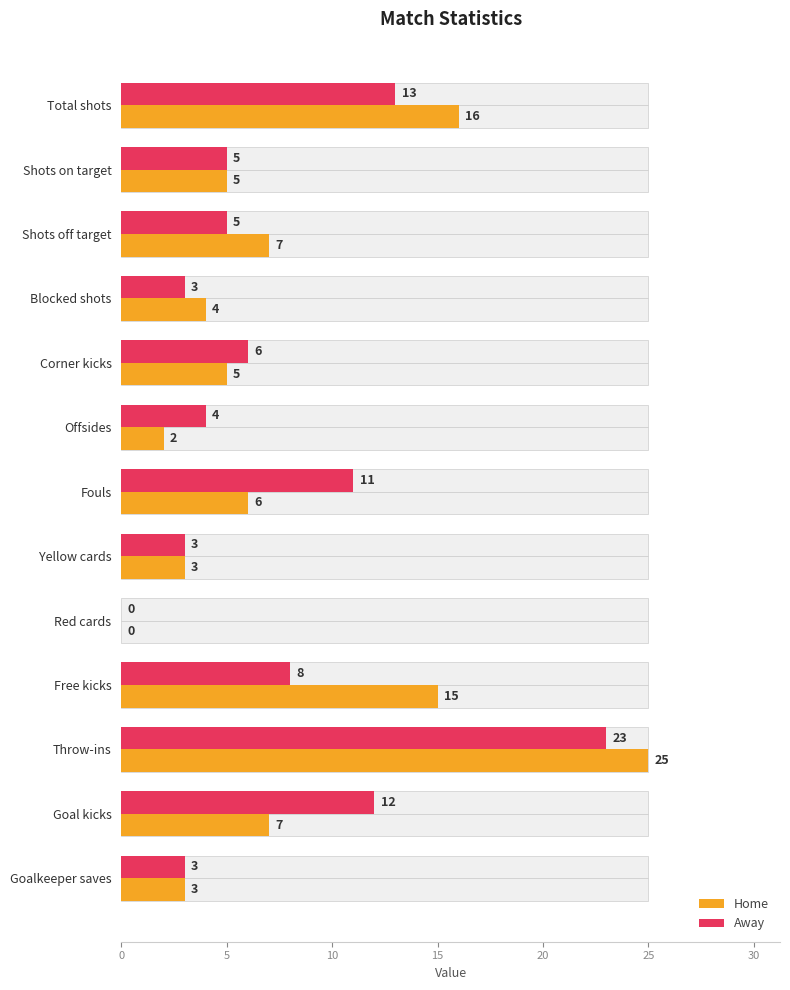

Which series has the largest range (max minus min)?

Home